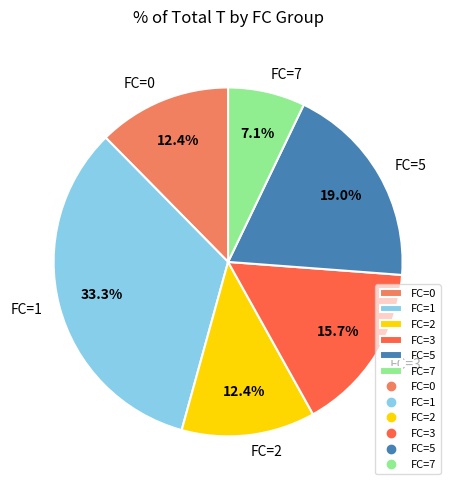

Approximately how many times larger is the value at FC=3 compared to FC=5?

0.8